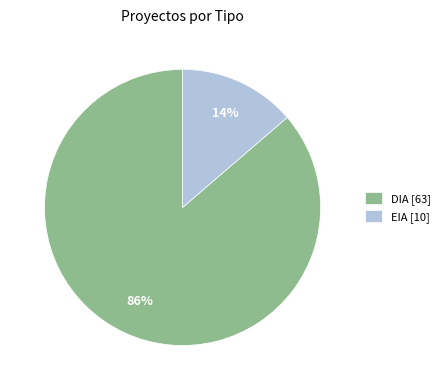

Is there a majority slice in this chart?

Yes